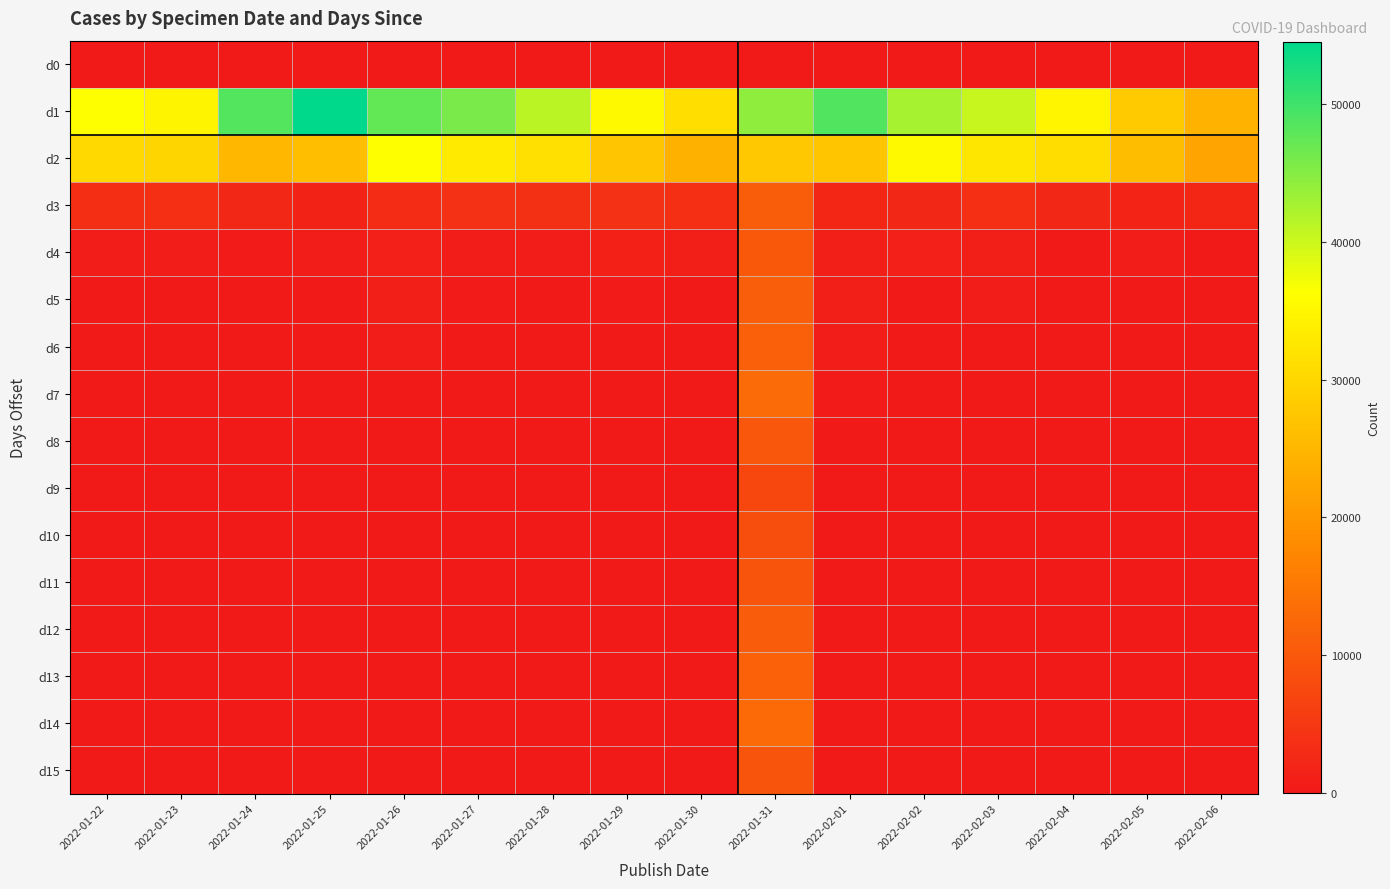

At 2022-01-23, list the series in order from smallest to largest.

d0, d14, d15, d12, d13, d11, d9, d10, d8, d7, d6, d5, d4, d3, d2, d1